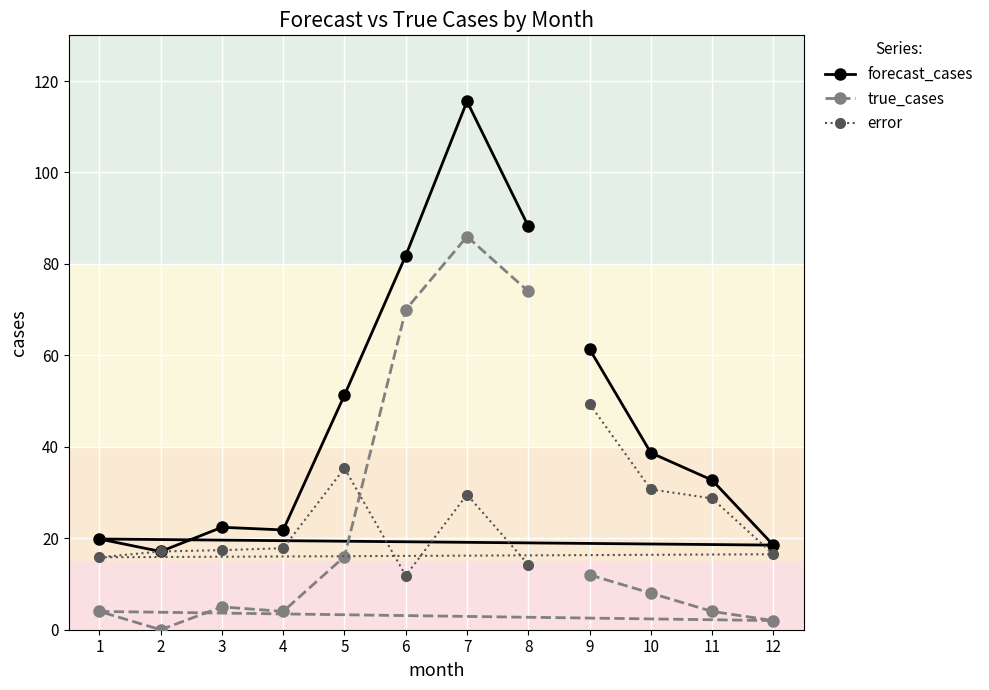

At which label does error reach its minimum?

6